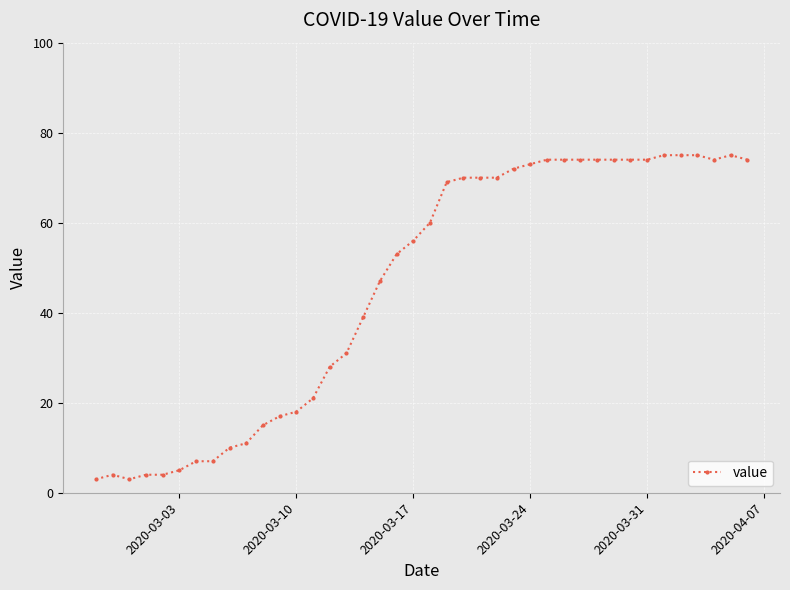

Reading left to right, what are all the values shown in this chart?

3	4	3	4	4	5	7	7	10	11	15	17	18	21	28	31	39	47	53	56	60	69	70	70	70	72	73	74	74	74	74	74	74	74	75	75	75	74	75	74